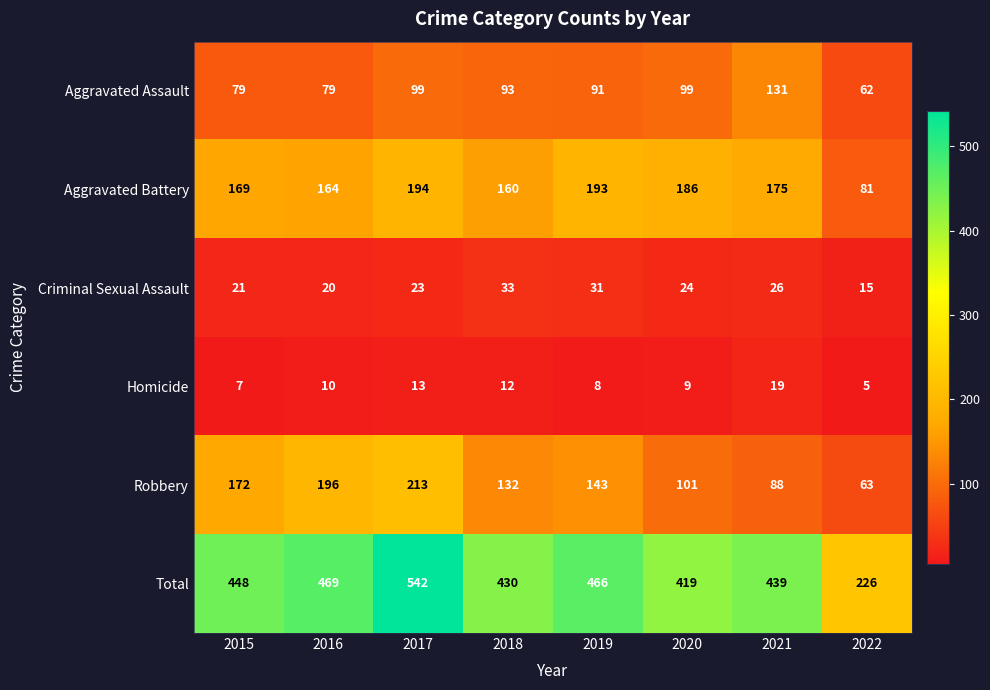

At how many categories does at least one series exceed 134?

8